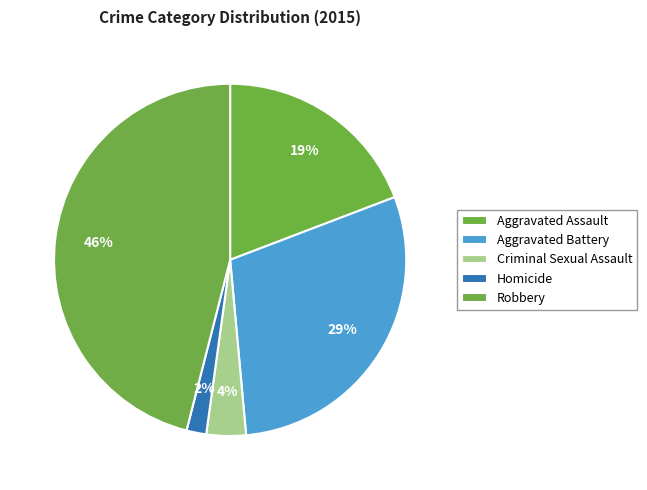

How many slices are in this pie chart?

5